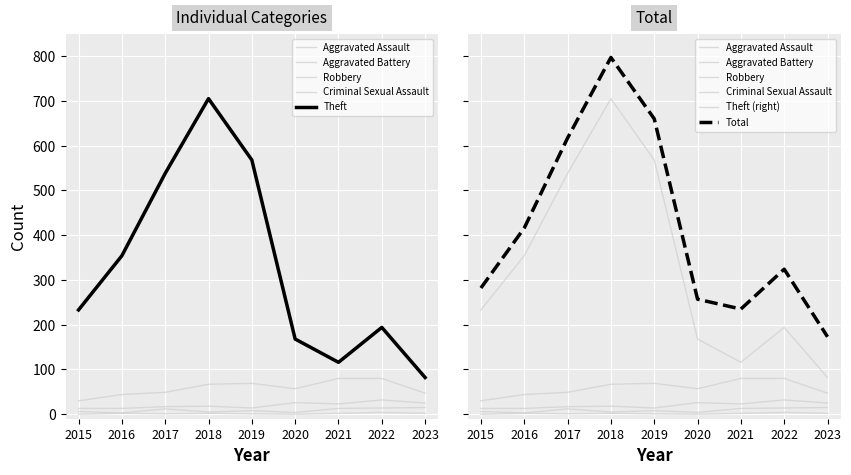

At which label does Total first exceed 324?

2016